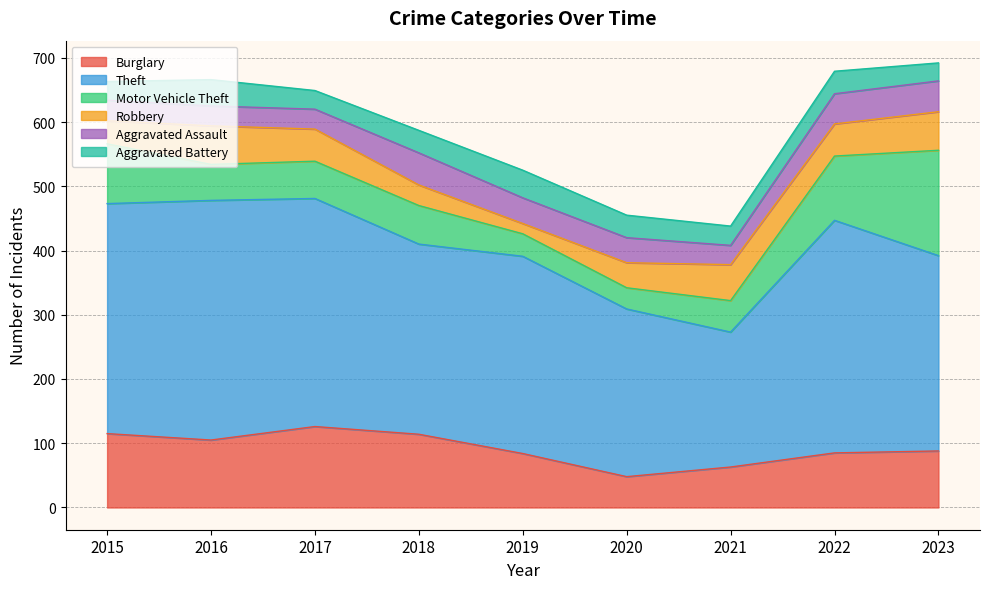

The value of Aggravated Assault at 2023 is 77. True or false?

False